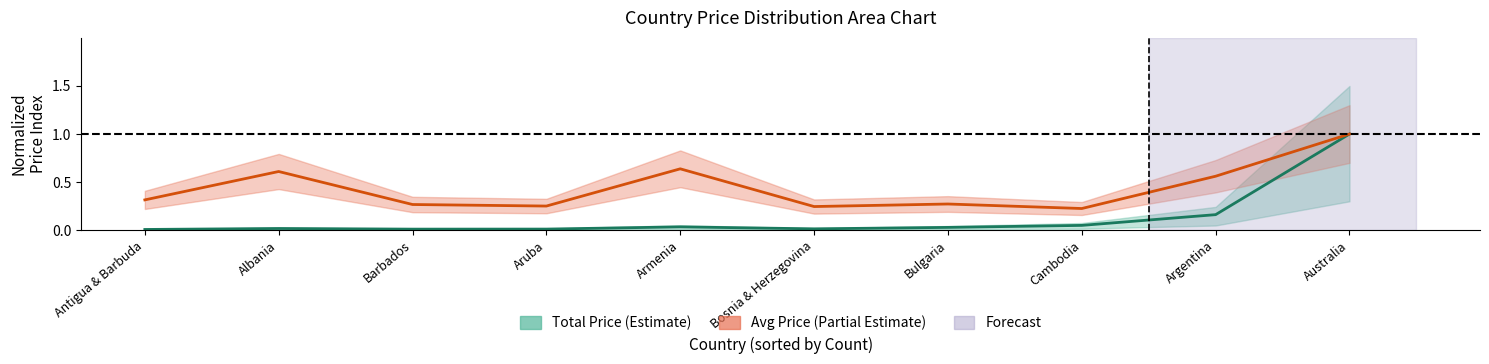

Reading left to right, extract all data points from this chart.

Total Price (norm.): 0.0	0.0	0.0	0.0	0.0	0.0	0.0	0.0	0.2	1.0
Avg Price (norm.): 0.3	0.6	0.3	0.3	0.6	0.2	0.3	0.2	0.6	1.0